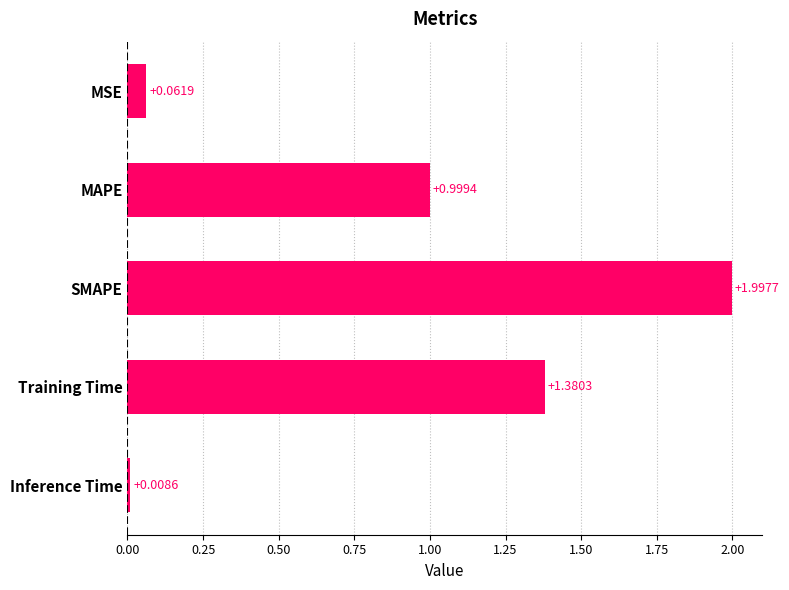

Rank the categories by value from highest to lowest.

SMAPE, Training Time, MAPE, MSE, Inference Time